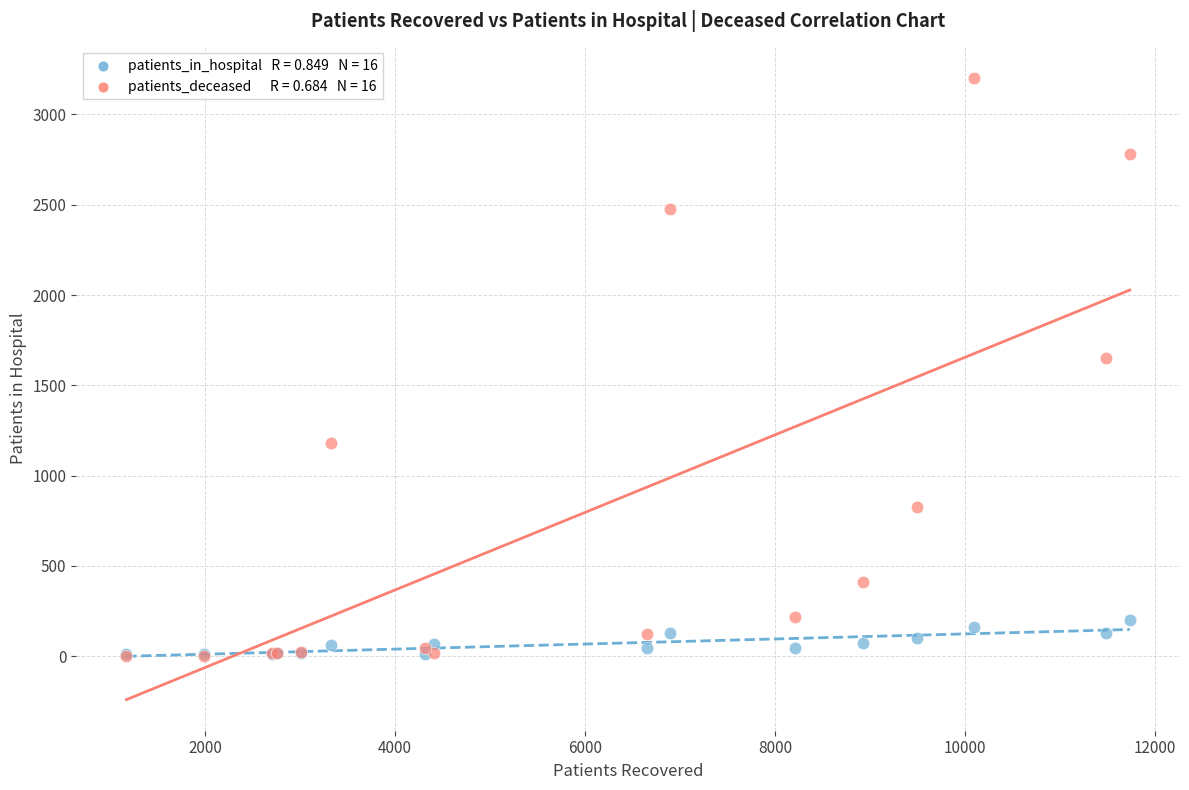

Across all series, what Y value is closest to 1603?

1649